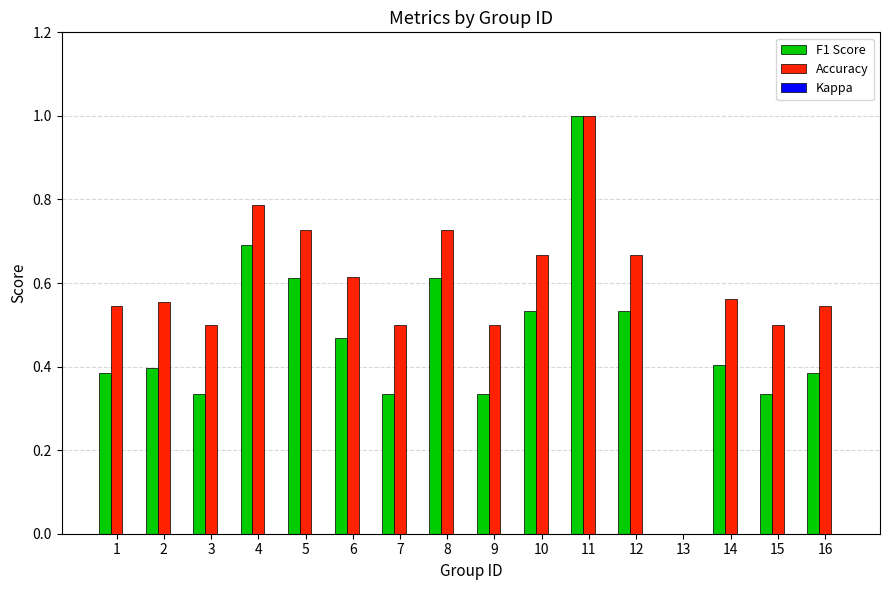

At which category is the sum across all series the highest?

11